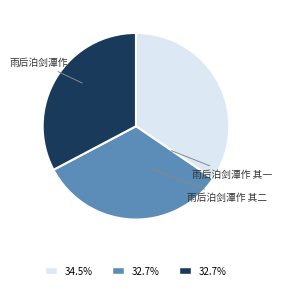

To the nearest percent, what is the combined percentage of 雨后泊剑潭作 其一 and 雨后泊剑潭作 其二?

65%